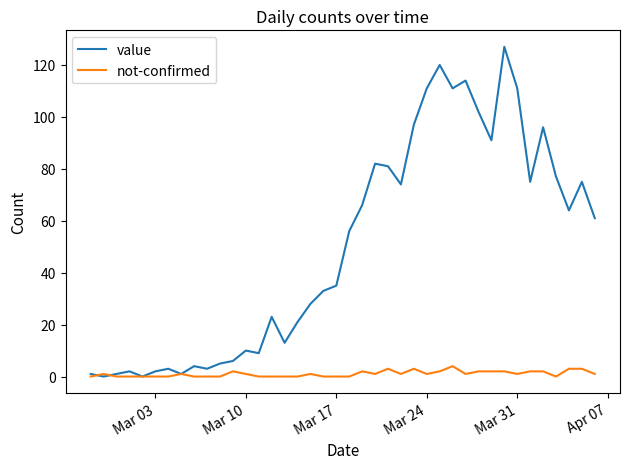

What is the maximum value for value?

127